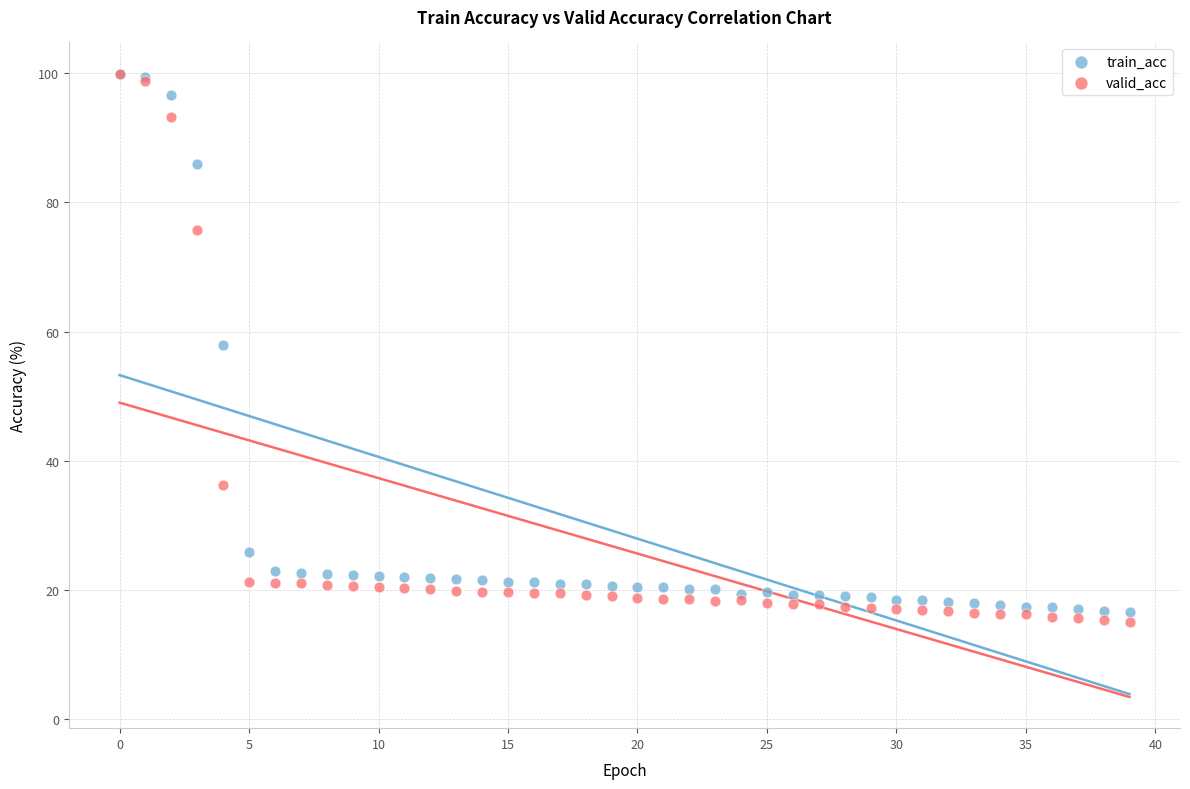

What are all the series names shown in the legend?

train_acc, valid_acc